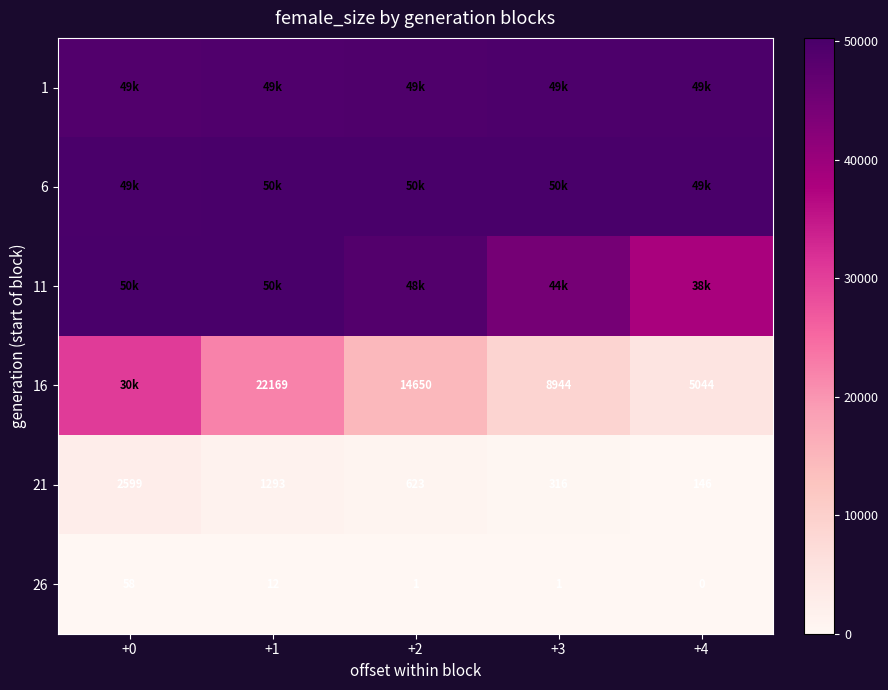

What is the maximum value shown in the chart?

50269